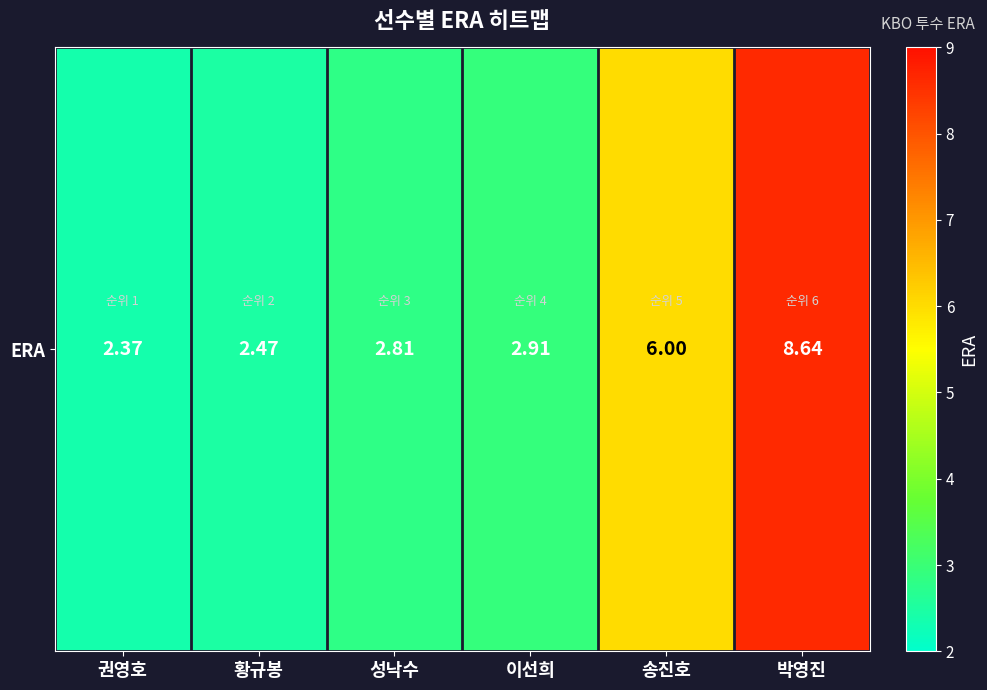

Read the value at 성낙수.

2.8